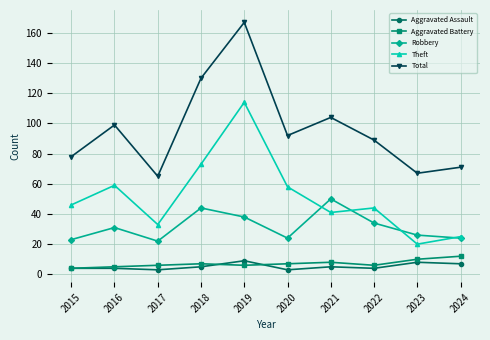

What is the difference between the Aggravated Battery values at 2018 and 2017?

1